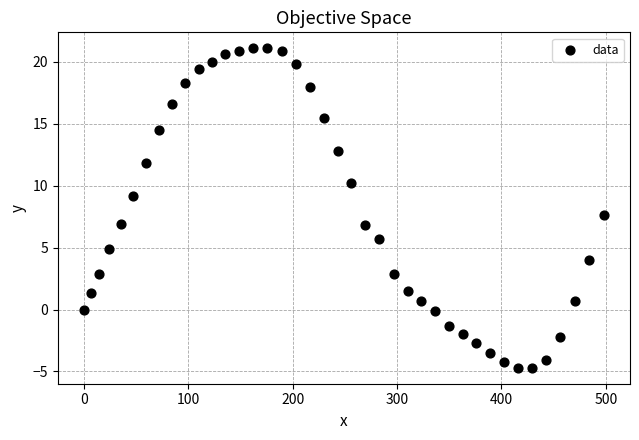

What is the range of X values (max minus min)?

498.2